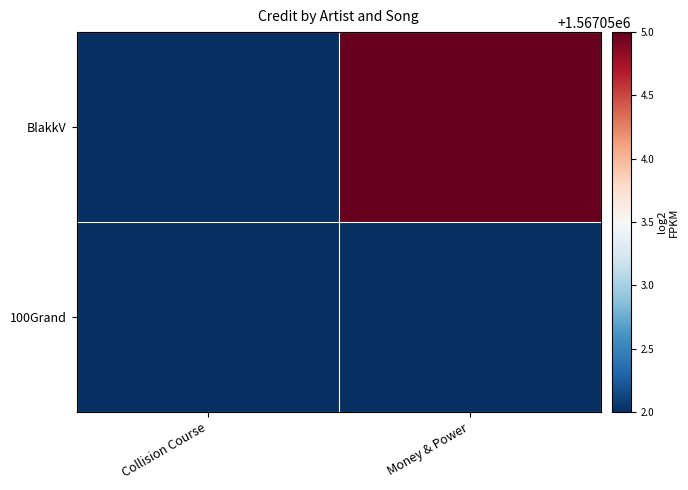

At which category is the sum across all series the highest?

Money & Power